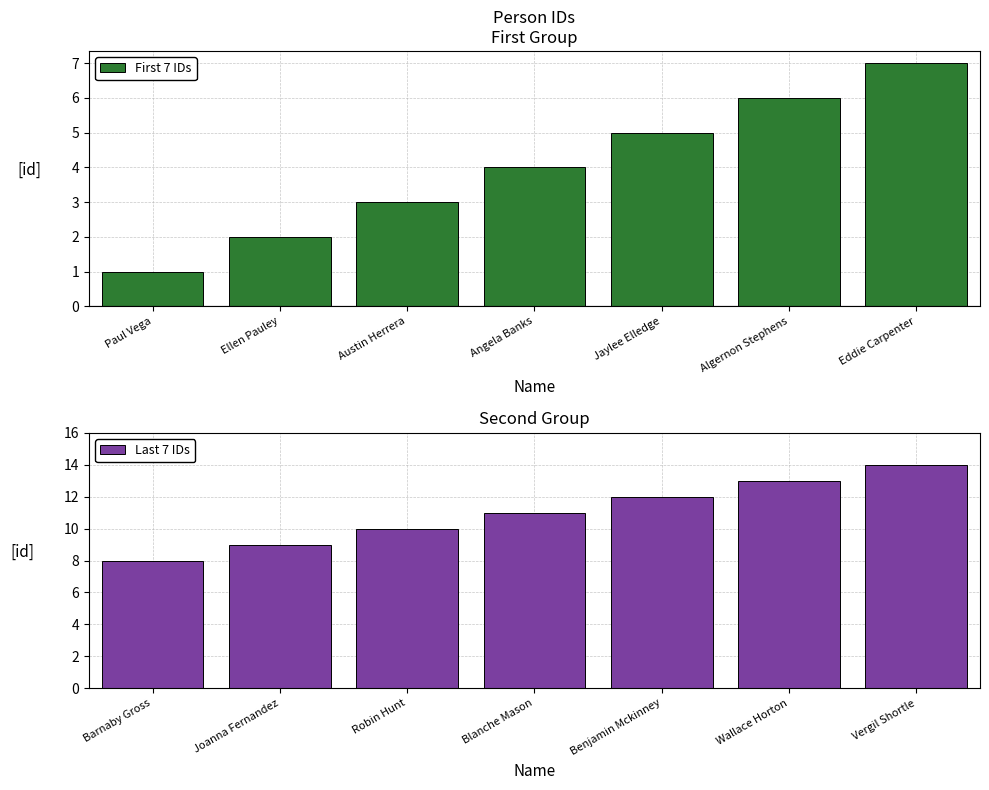

Reading right to left, transcribe all the data shown in this chart.

First 7 IDs: Eddie Carpenter=7	Algernon Stephens=6	Jaylee Elledge=5	Angela Banks=4	Austin Herrera=3	Ellen Pauley=2	Paul Vega=1
Last 7 IDs: Vergil Shortle=14	Wallace Horton=13	Benjamin Mckinney=12	Blanche Mason=11	Robin Hunt=10	Joanna Fernandez=9	Barnaby Gross=8